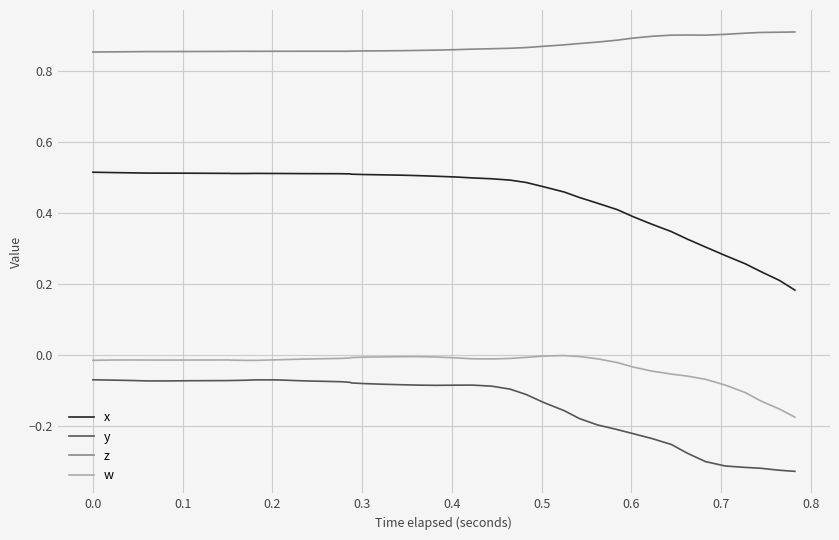

True or false: w and z intersect in this chart.

False